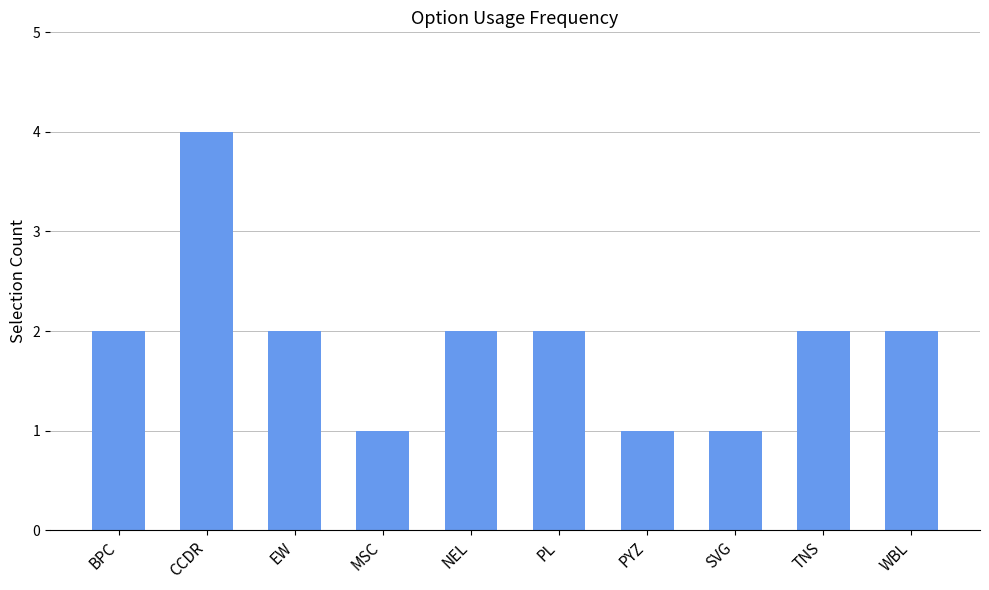

Which label corresponds to the largest value in the chart?

CCDR